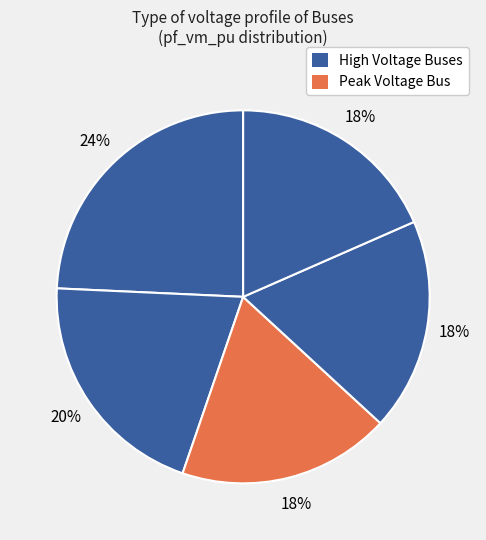

How many segments does this pie chart have?

5